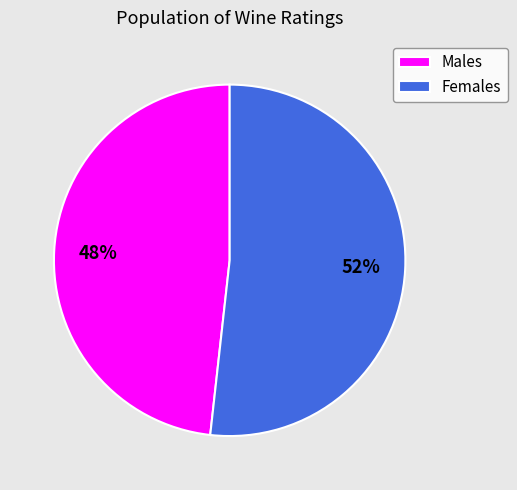

To the nearest percent, what is the difference between the largest and smallest slice percentages?

4%